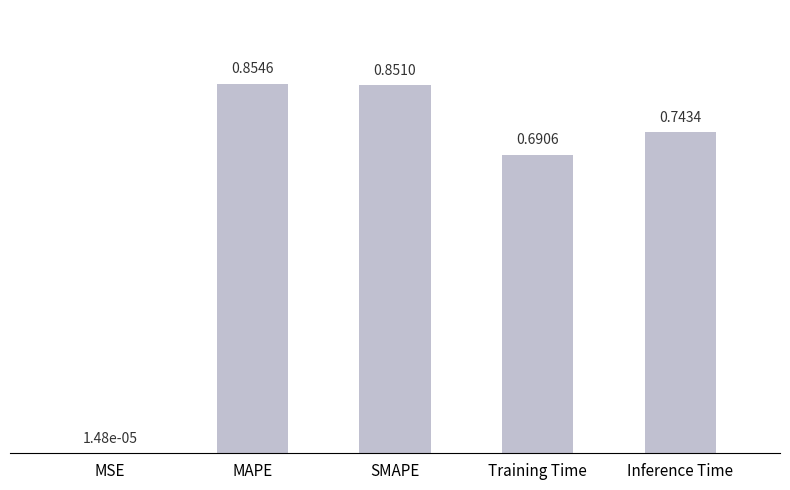

At which label is the value closest to 0?

MSE